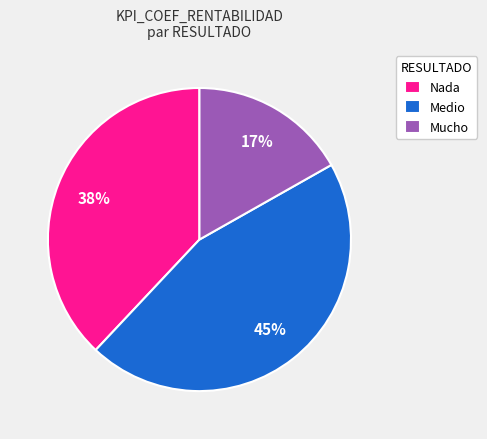

Combined, do Medio and Nada account for over 50%?

Yes